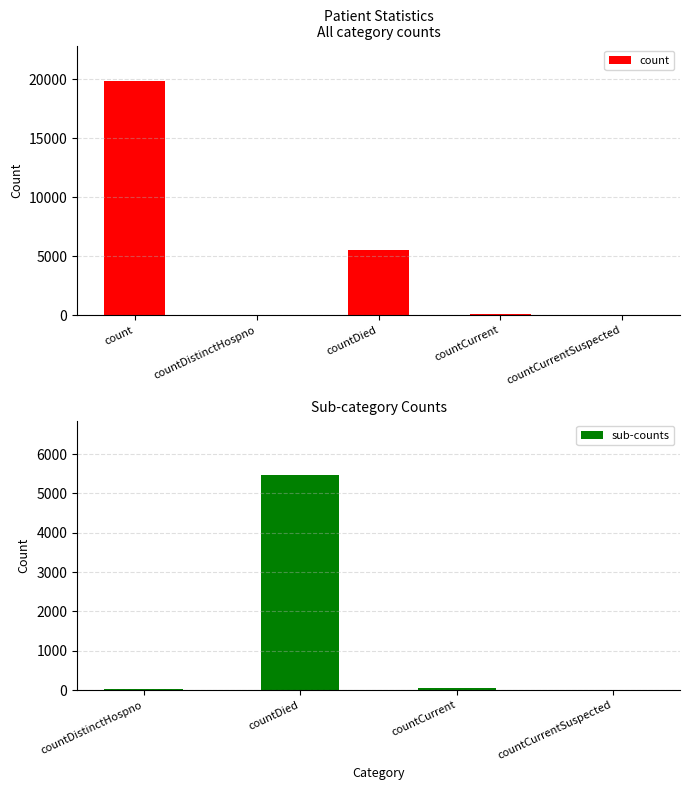

How many values are above zero?

4